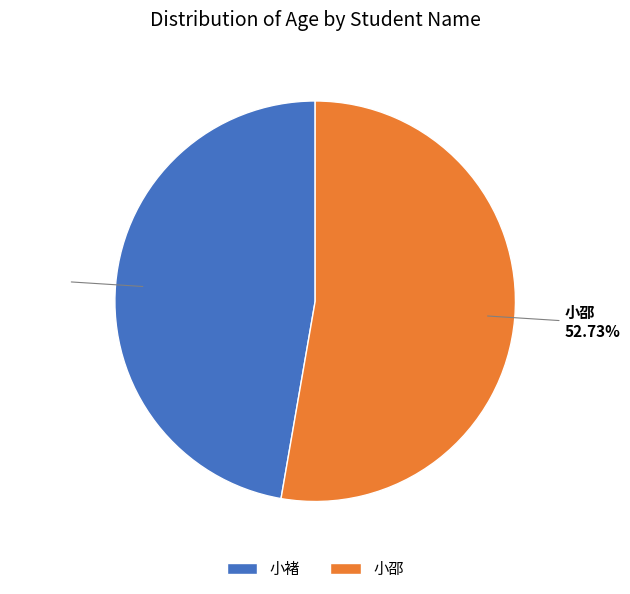

Is the sum of 小邵 and 小褚 greater than half?

Yes